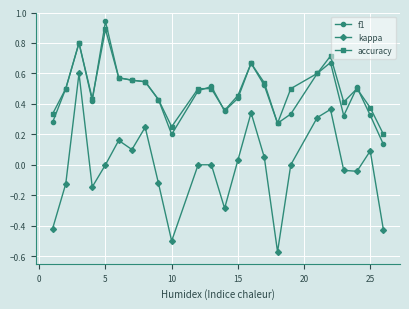

How many accuracy values are between 0 and 1?

24